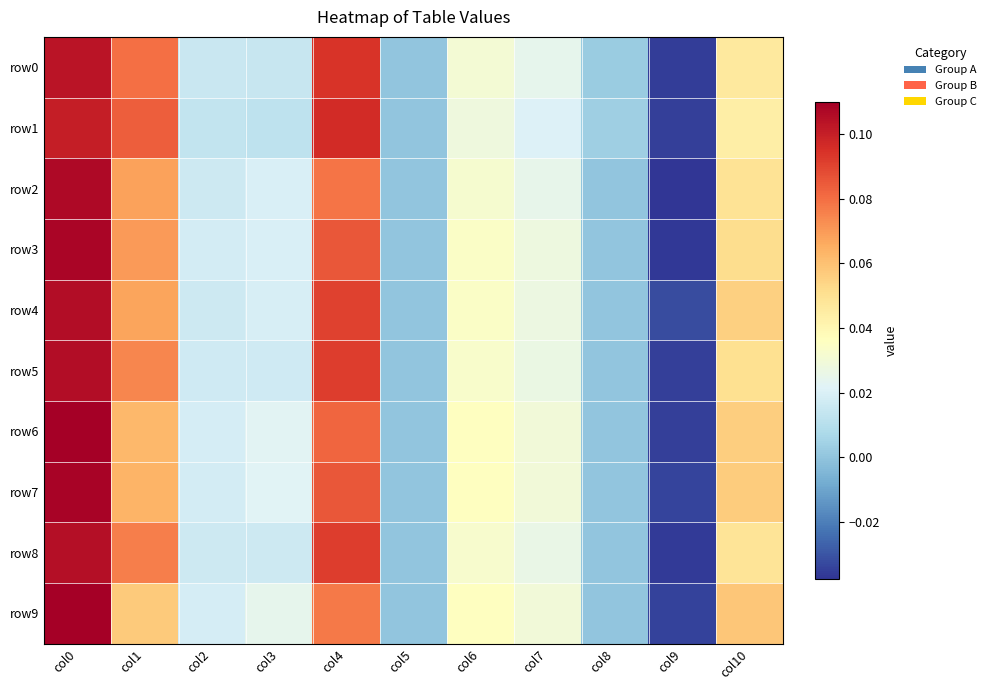

Reading left to right, list all the values displayed in this chart.

row0: col0=0.1	col1=0.1	col2=0.0	col3=0.0	col4=0.1	col5=0.0	col6=0.0	col7=0.0	col8=0.0	col9=-0.0	col10=0.0
row1: col0=0.1	col1=0.1	col2=0.0	col3=0.0	col4=0.1	col5=0.0	col6=0.0	col7=0.0	col8=0.0	col9=-0.0	col10=0.0
row2: col0=0.1	col1=0.1	col2=0.0	col3=0.0	col4=0.1	col5=0.0	col6=0.0	col7=0.0	col8=0.0	col9=-0.0	col10=0.0
row3: col0=0.1	col1=0.1	col2=0.0	col3=0.0	col4=0.1	col5=0.0	col6=0.0	col7=0.0	col8=0.0	col9=-0.0	col10=0.1
row4: col0=0.1	col1=0.1	col2=0.0	col3=0.0	col4=0.1	col5=0.0	col6=0.0	col7=0.0	col8=0.0	col9=-0.0	col10=0.1
row5: col0=0.1	col1=0.1	col2=0.0	col3=0.0	col4=0.1	col5=0.0	col6=0.0	col7=0.0	col8=0.0	col9=-0.0	col10=0.1
row6: col0=0.1	col1=0.1	col2=0.0	col3=0.0	col4=0.1	col5=0.0	col6=0.0	col7=0.0	col8=0.0	col9=-0.0	col10=0.1
row7: col0=0.1	col1=0.1	col2=0.0	col3=0.0	col4=0.1	col5=0.0	col6=0.0	col7=0.0	col8=0.0	col9=-0.0	col10=0.1
row8: col0=0.1	col1=0.1	col2=0.0	col3=0.0	col4=0.1	col5=0.0	col6=0.0	col7=0.0	col8=0.0	col9=-0.0	col10=0.0
row9: col0=0.1	col1=0.1	col2=0.0	col3=0.0	col4=0.1	col5=0.0	col6=0.0	col7=0.0	col8=0.0	col9=-0.0	col10=0.1